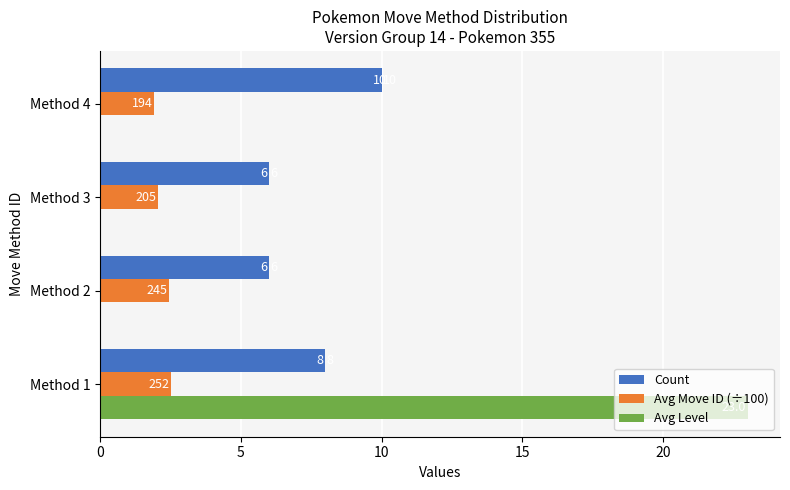

Which series has the largest range (max minus min)?

Avg Level